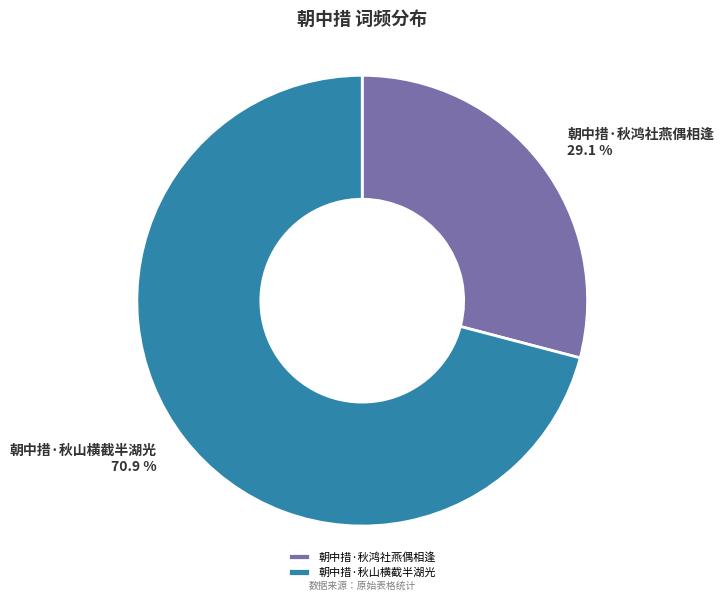

Which slice is the smallest?

朝中措·秋鸿社燕偶相逢